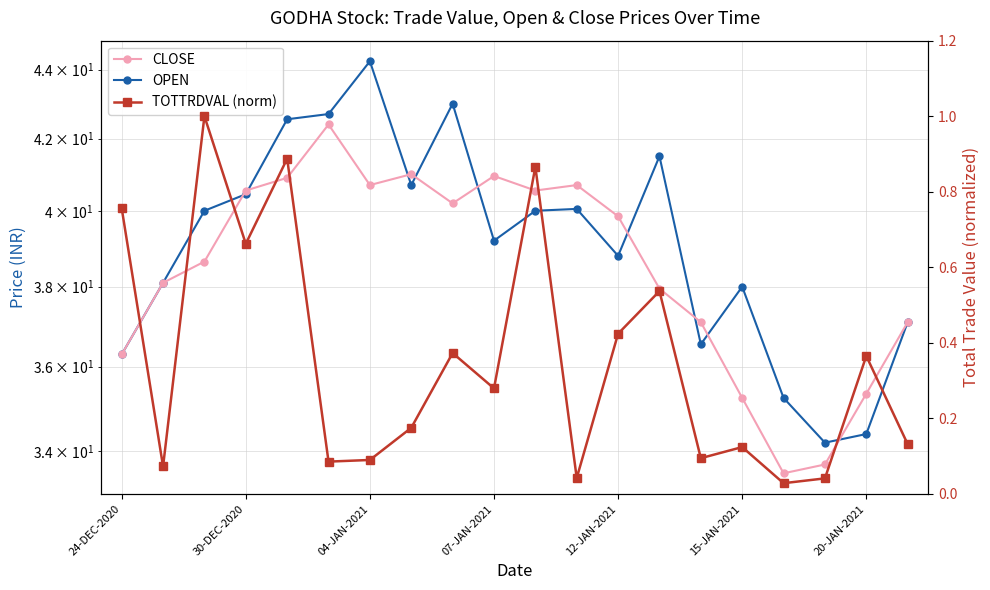

The value of CLOSE at 13 is 66.0. True or false?

False